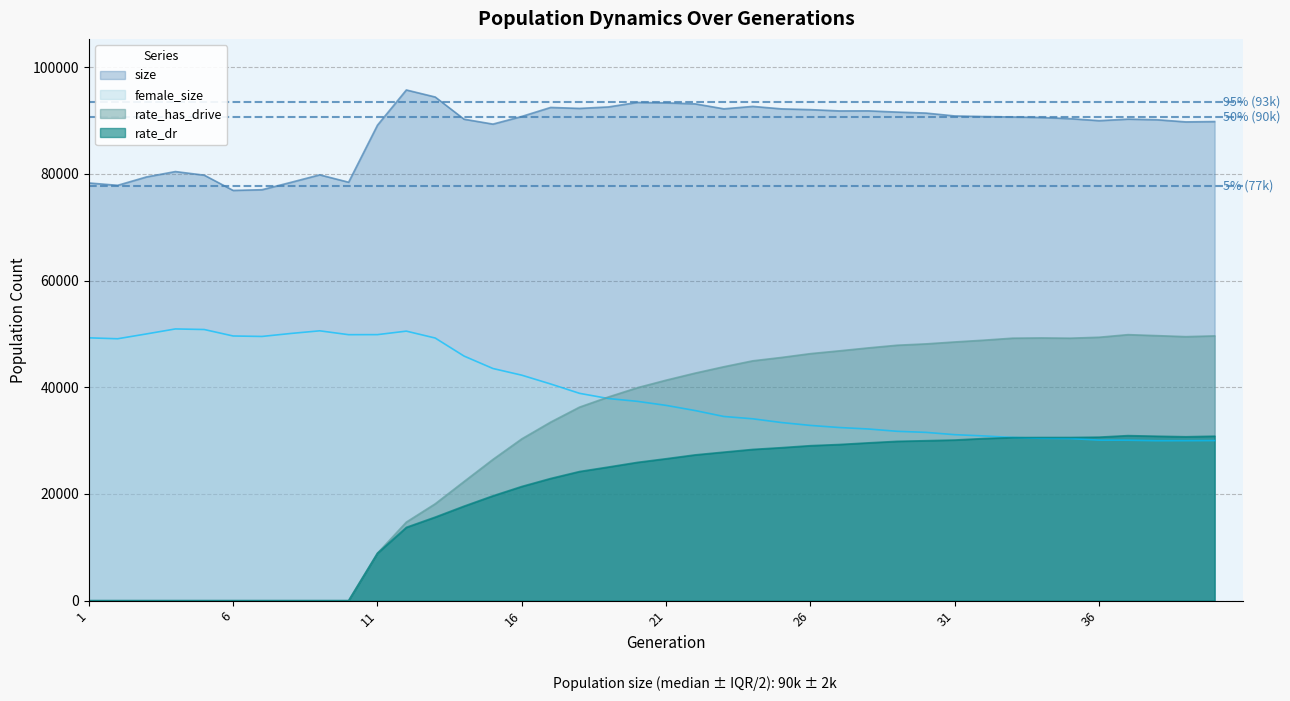

True or false: rate_dr and size intersect in this chart.

False